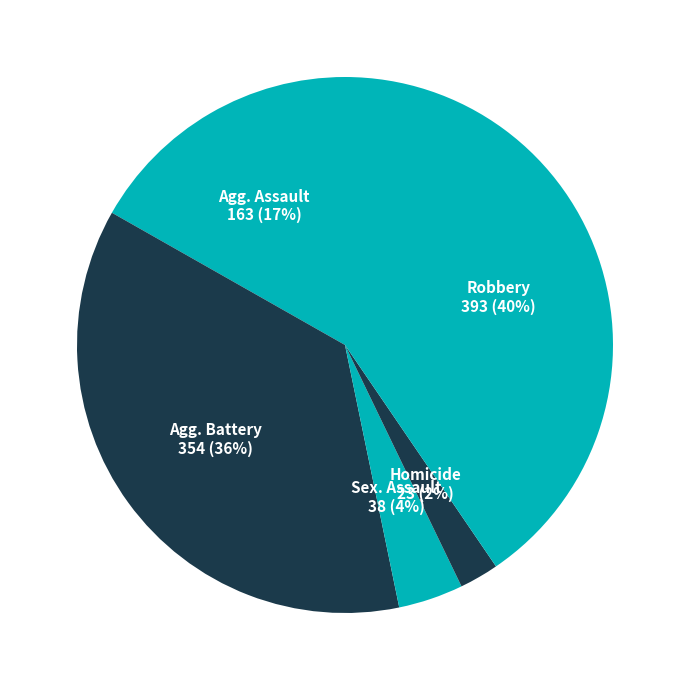

How many segments does this pie chart have?

5